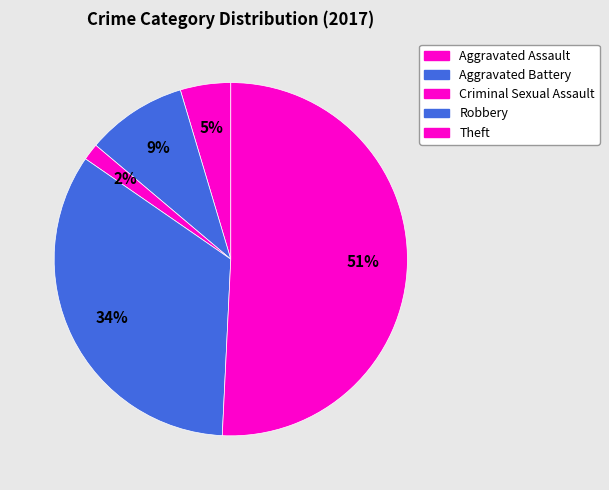

How many segments does this pie chart have?

5